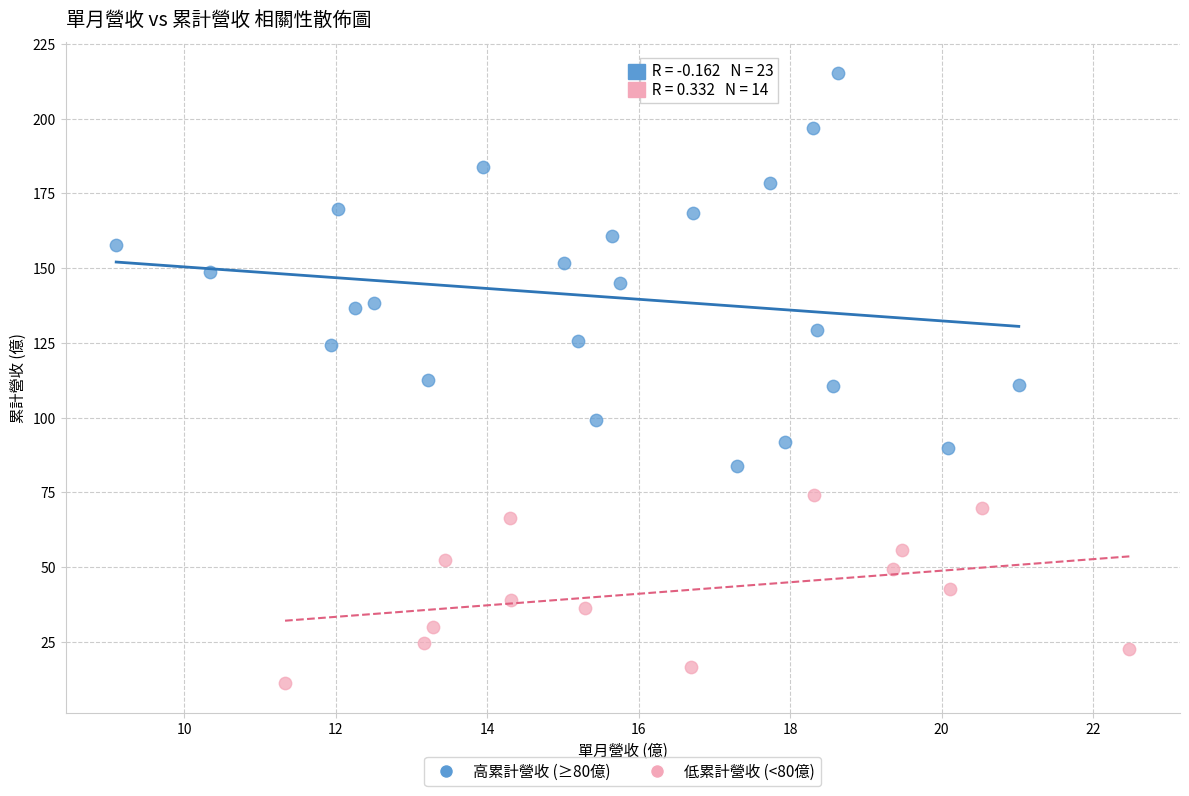

Which series reaches the minimum Y coordinate?

低累計營收 (<80億)